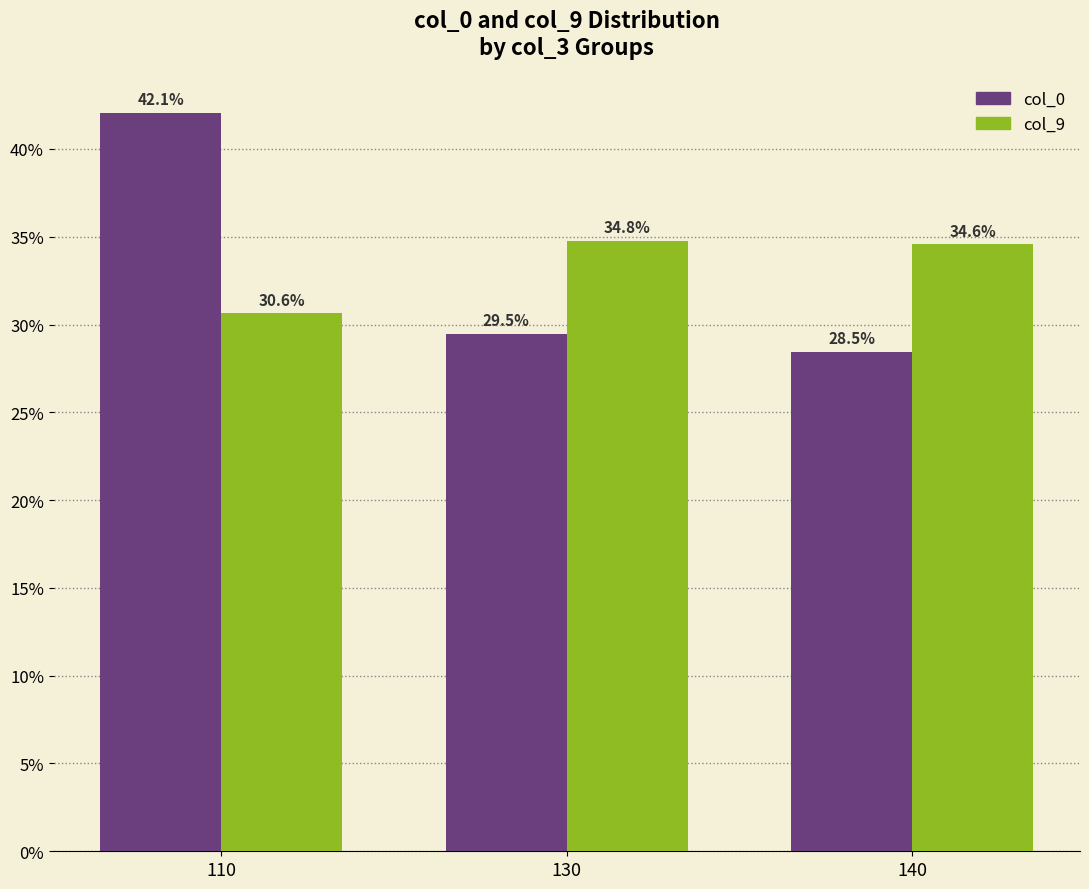

Reading left to right, transcribe all the data shown in this chart.

col_0: 42.1	29.5	28.5
col_9: 30.6	34.8	34.6